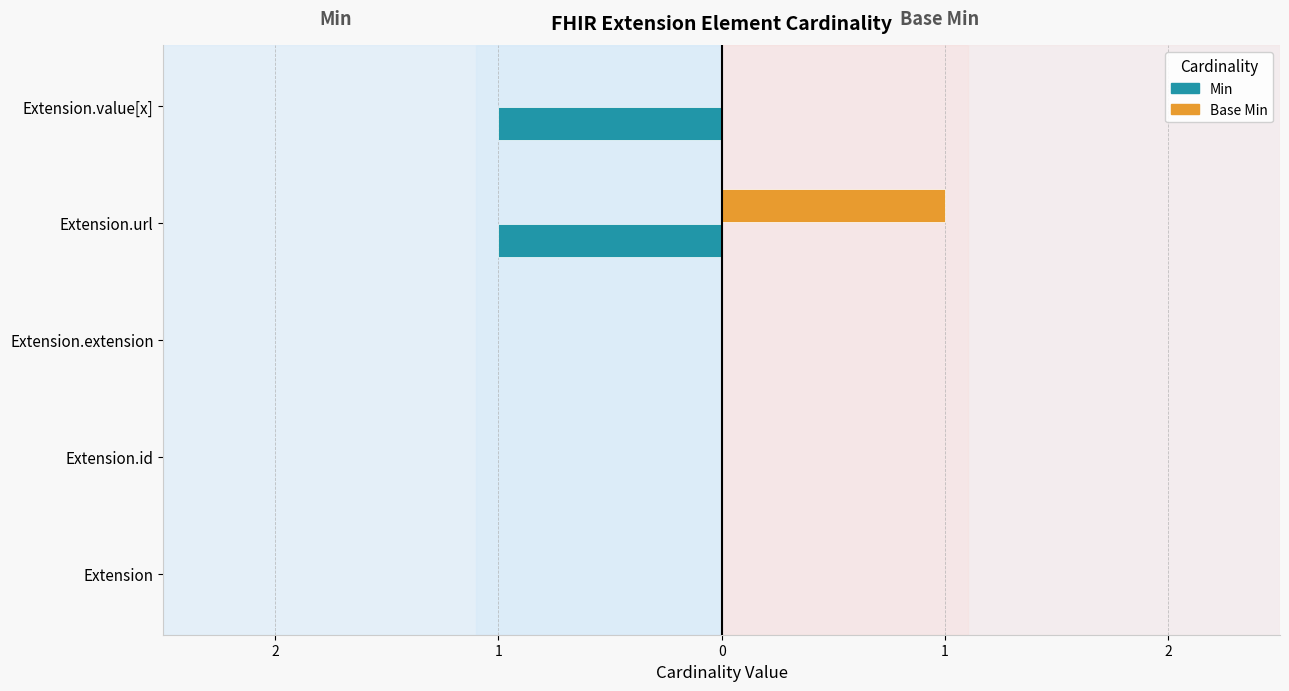

How many Min values are between -1 and 0?

5